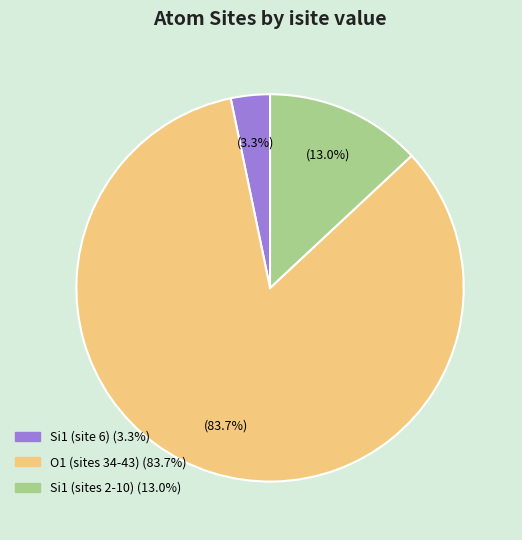

How many slices are in this pie chart?

3